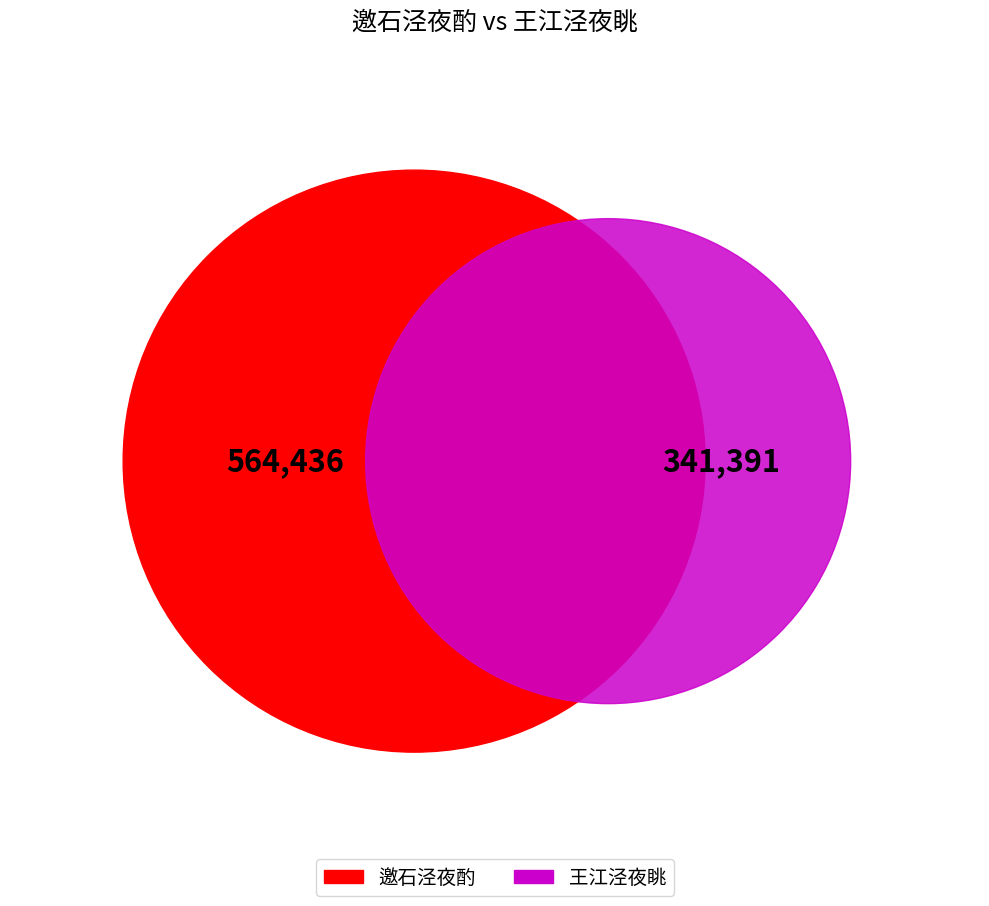

Rank the categories by value from lowest to highest.

王江泾夜眺, 邀石泾夜酌